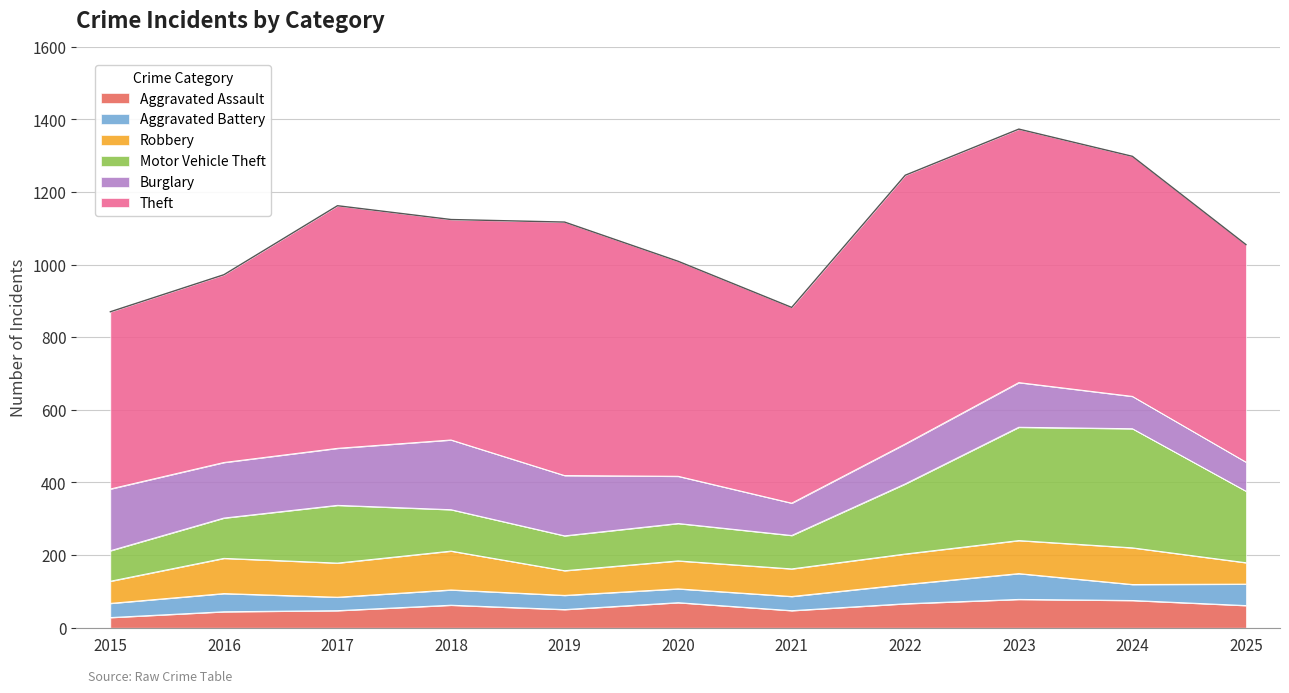

True or false: Motor Vehicle Theft and Aggravated Battery intersect in this chart.

False